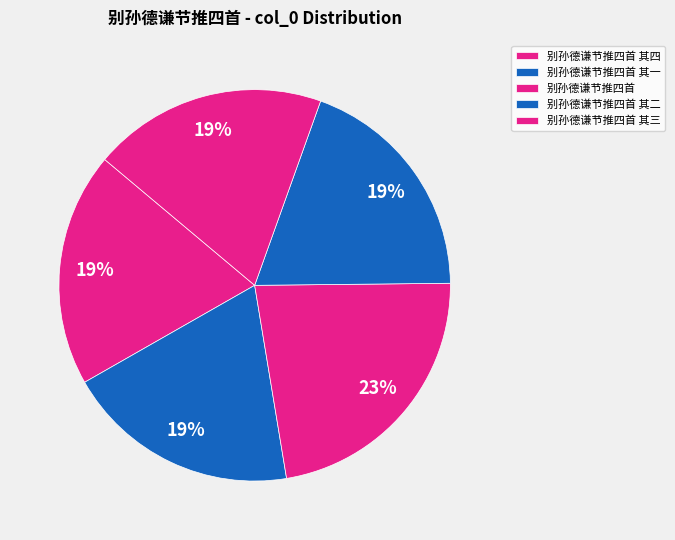

How many segments does this pie chart have?

5